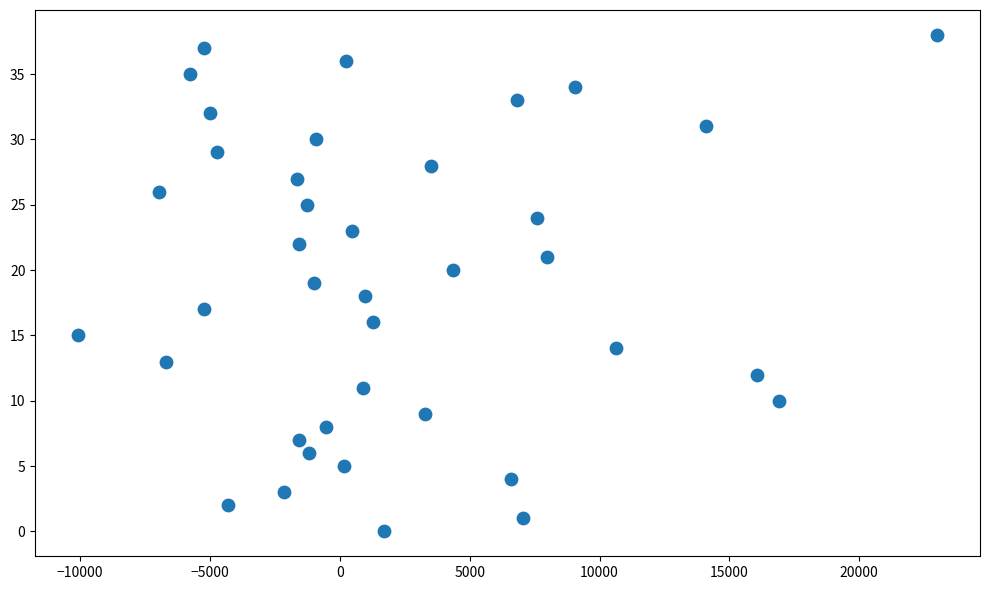

What is the range of Y values (max minus min)?

38